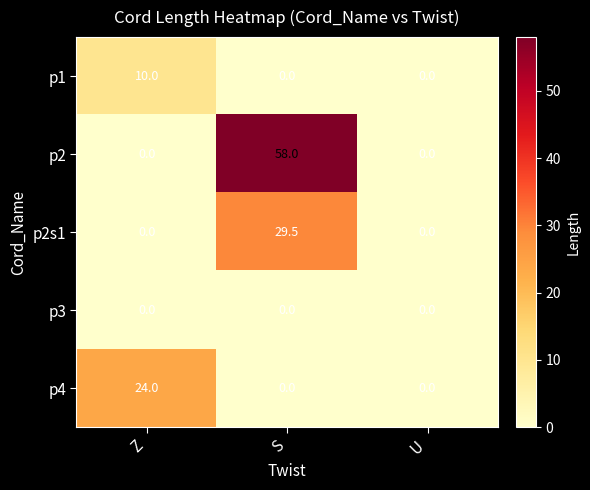

Rank the series by their maximum value, from lowest to highest.

p3, p1, p4, p2s1, p2